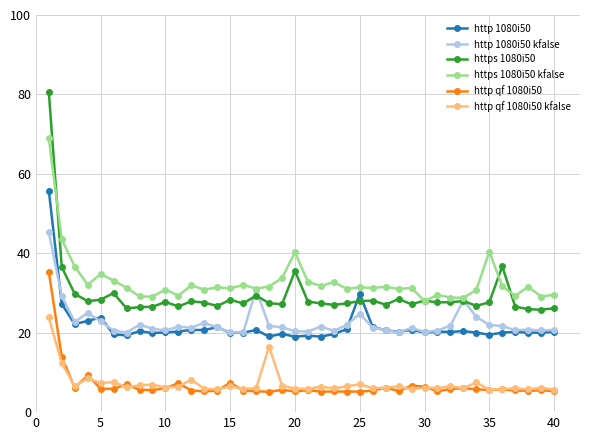

True or false: http qf 1080i50 has more than 0 interior local peaks.

True